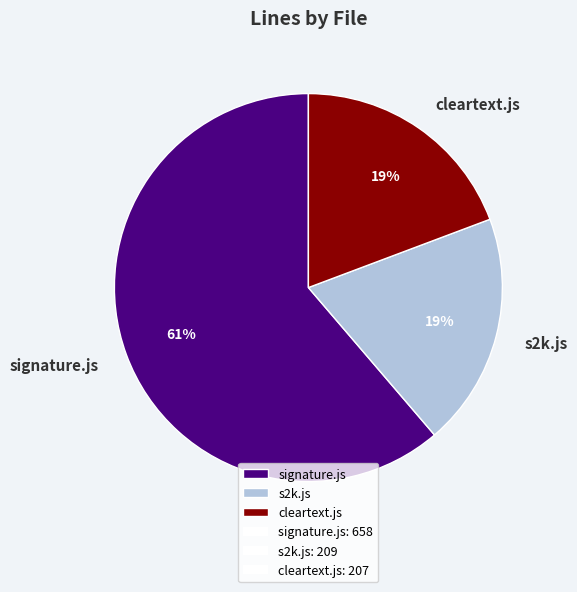

To the nearest percent, what is the average slice percentage?

33%